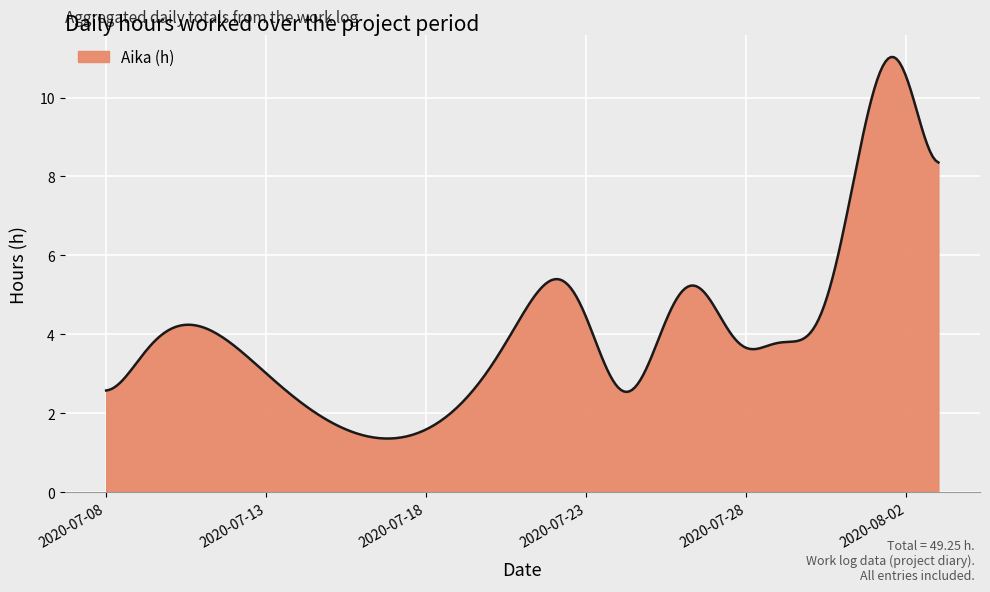

What is the minimum value shown in the chart?

1.4